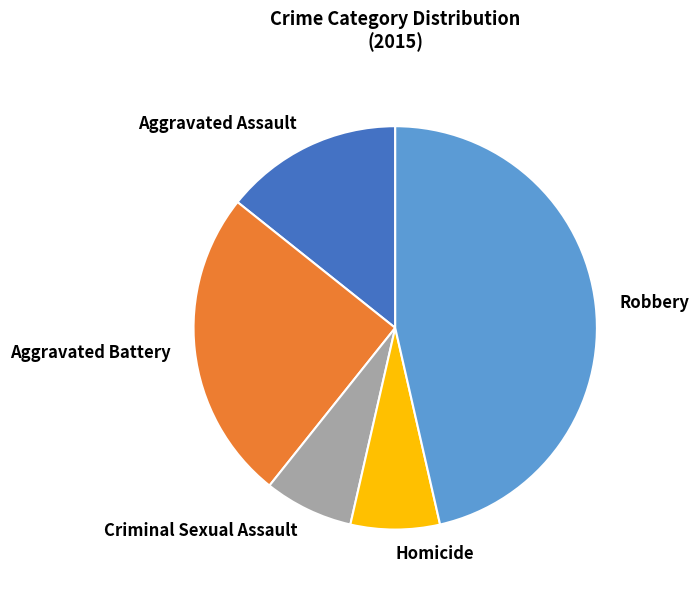

The Robbery slice represents 46% of the pie. True or false?

True